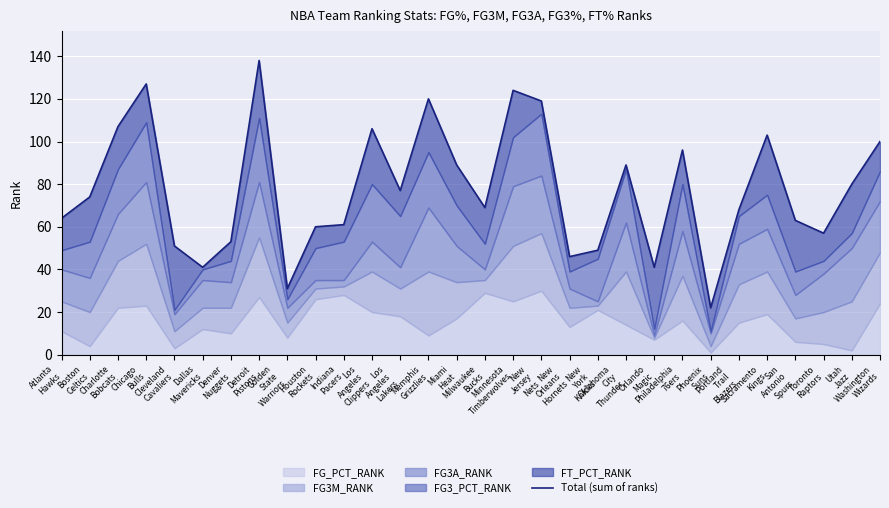

How many interior local peaks (higher than both neighbors) does the data have?

8